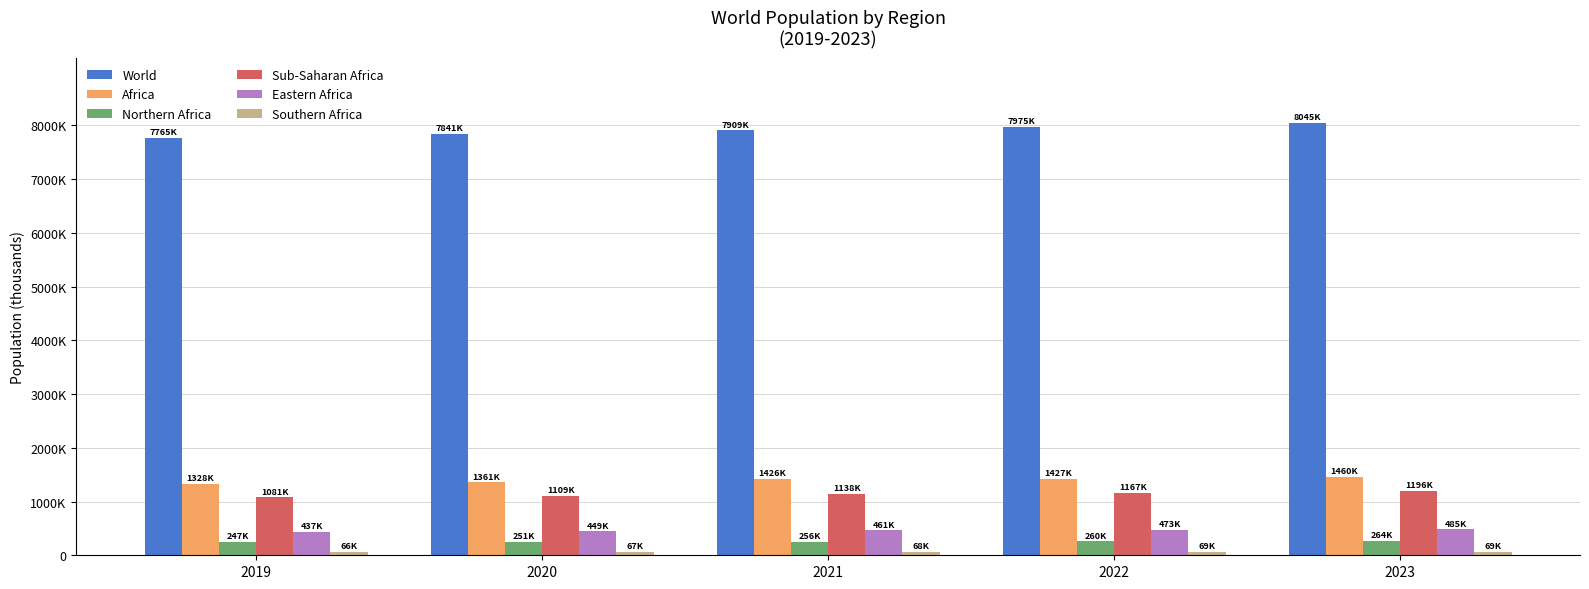

Where does the Africa series first go above 1425706?

2021